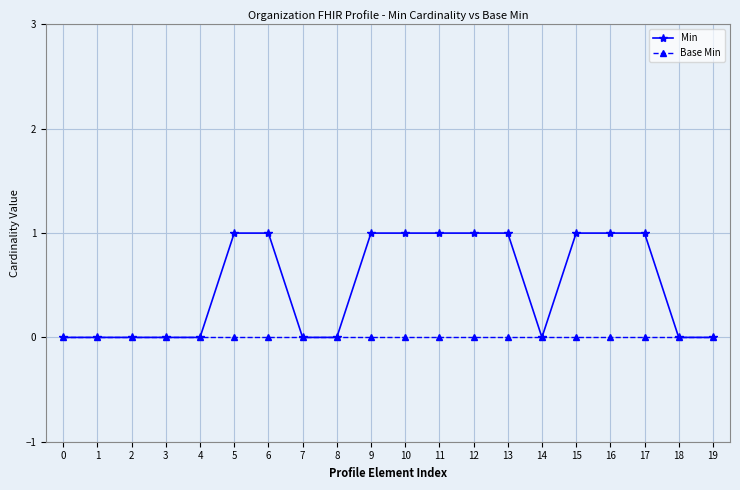

Reading right to left, extract all data points from this chart.

Min: 0	0	1	1	1	0	1	1	1	1	1	0	0	1	1	0	0	0	0	0
Base Min: 0	0	0	0	0	0	0	0	0	0	0	0	0	0	0	0	0	0	0	0